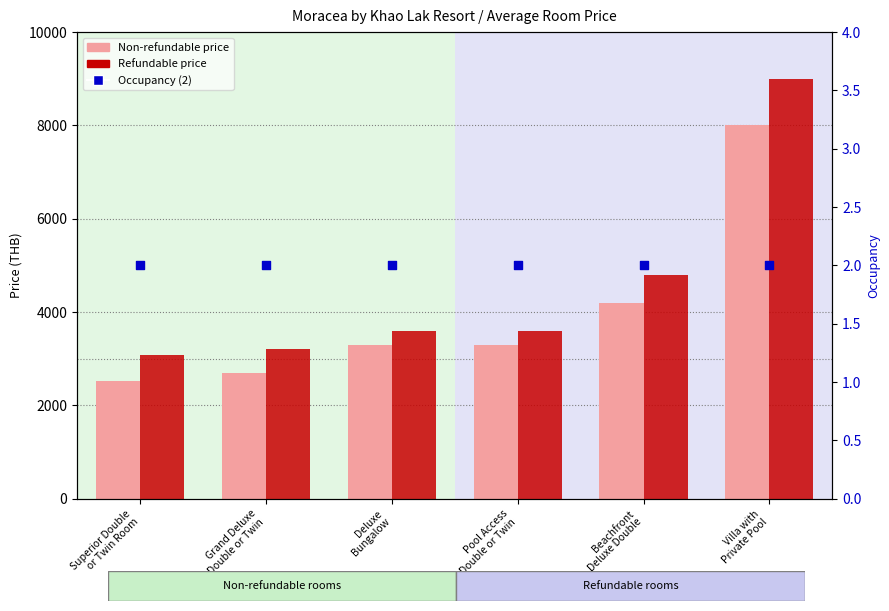

Is the value of Occupancy at Beachfront
Deluxe Double greater than the value of Non-refundable at Villa with
Private Pool?

No